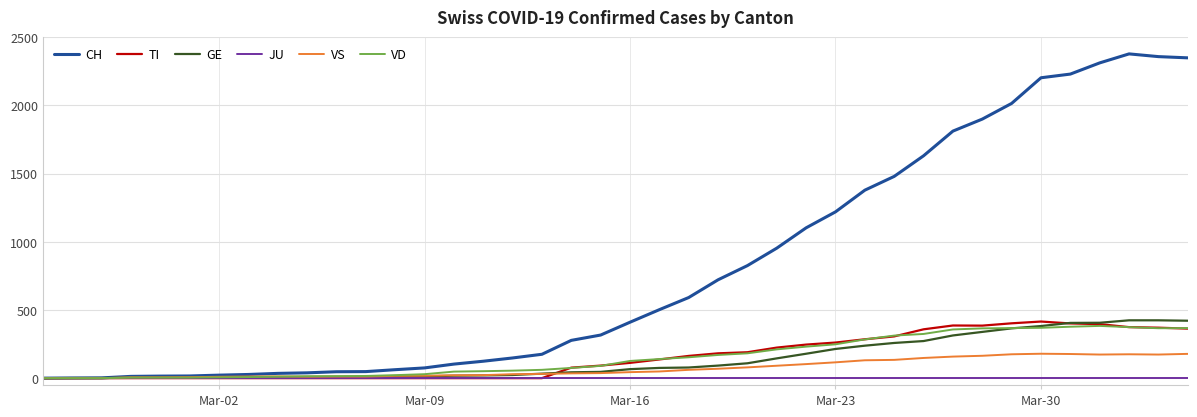

How many lines are shown in the chart?

6